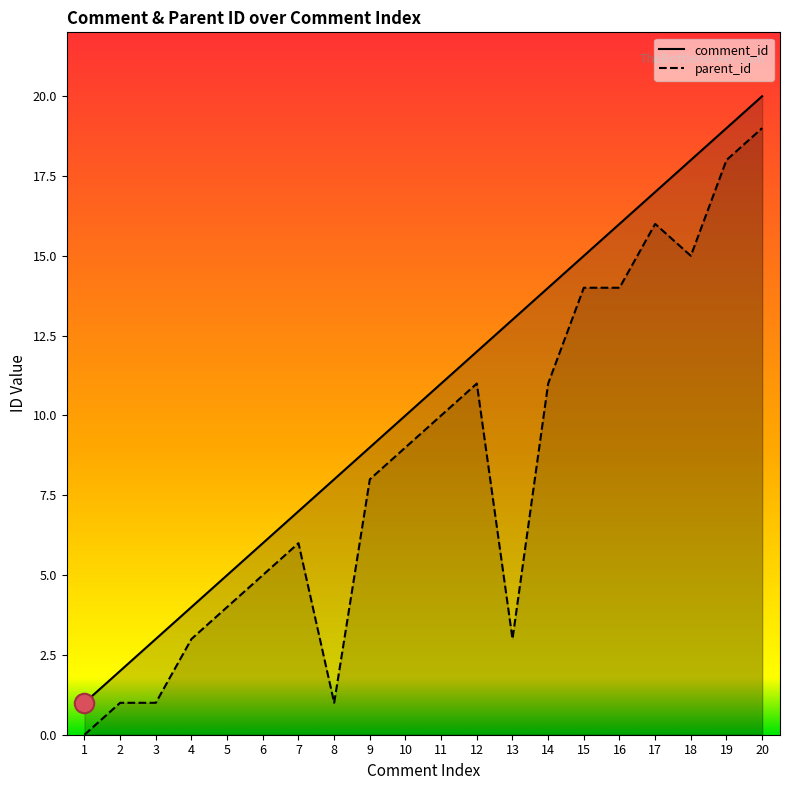

What is the difference between the highest and lowest values at 20?

1